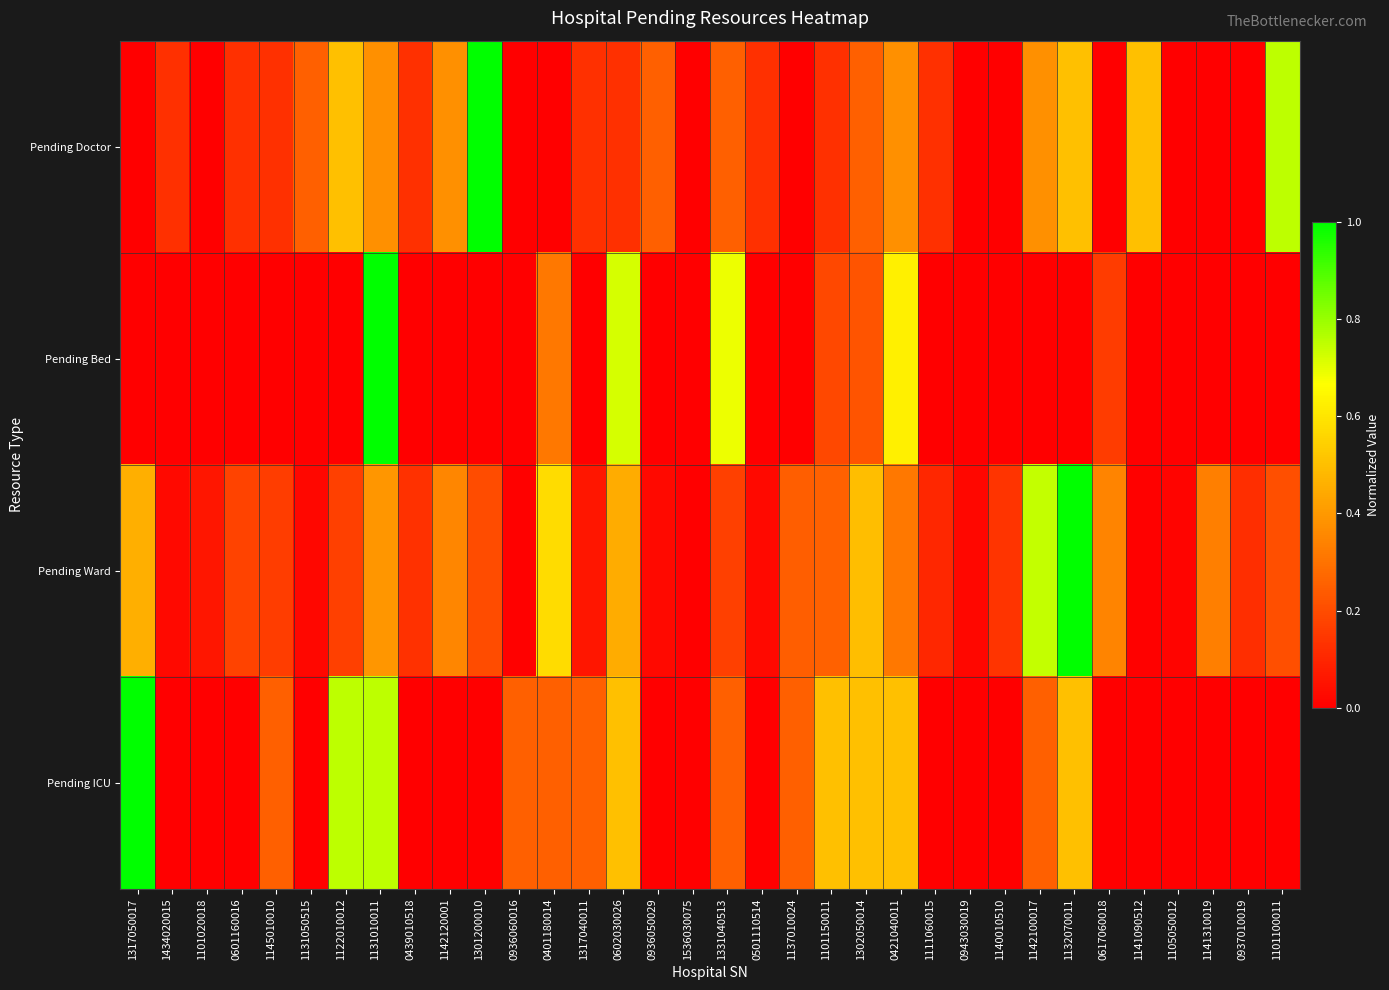

How many data points does each series have?

34